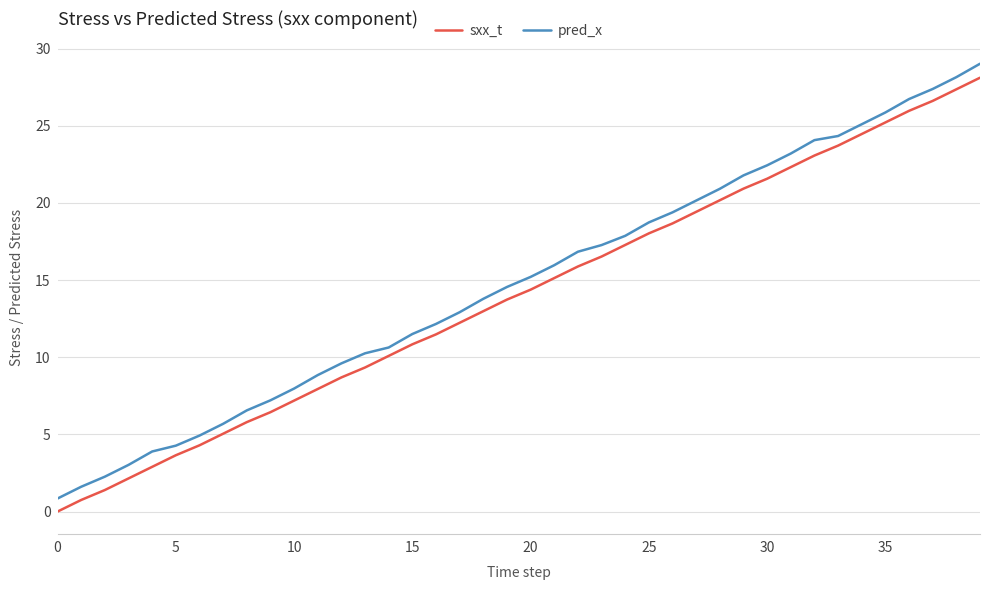

How many values in the pred_x series exceed 15?

20